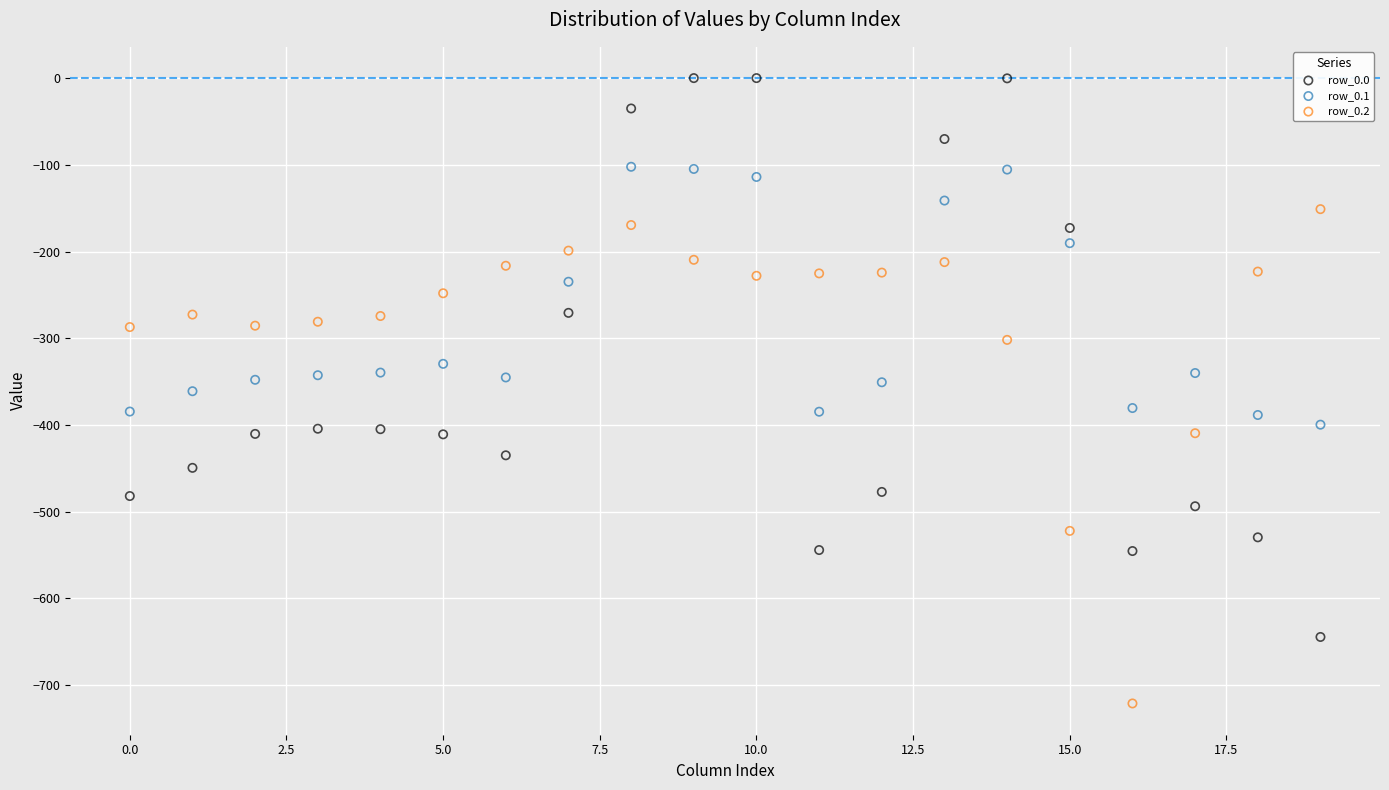

Which series contains the highest Y value?

row_0.0